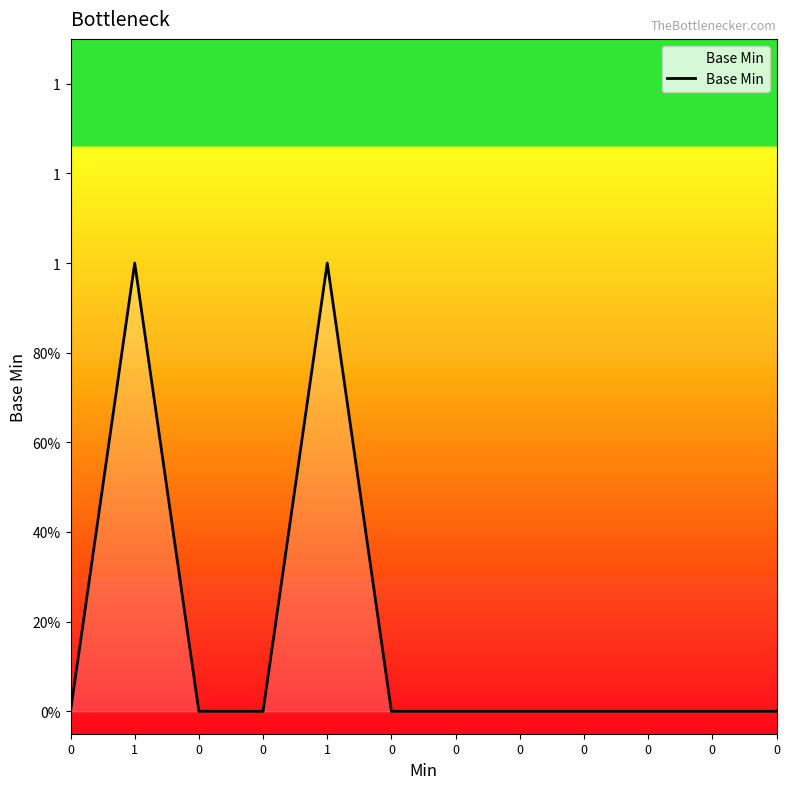

What is the sum of all values?

2